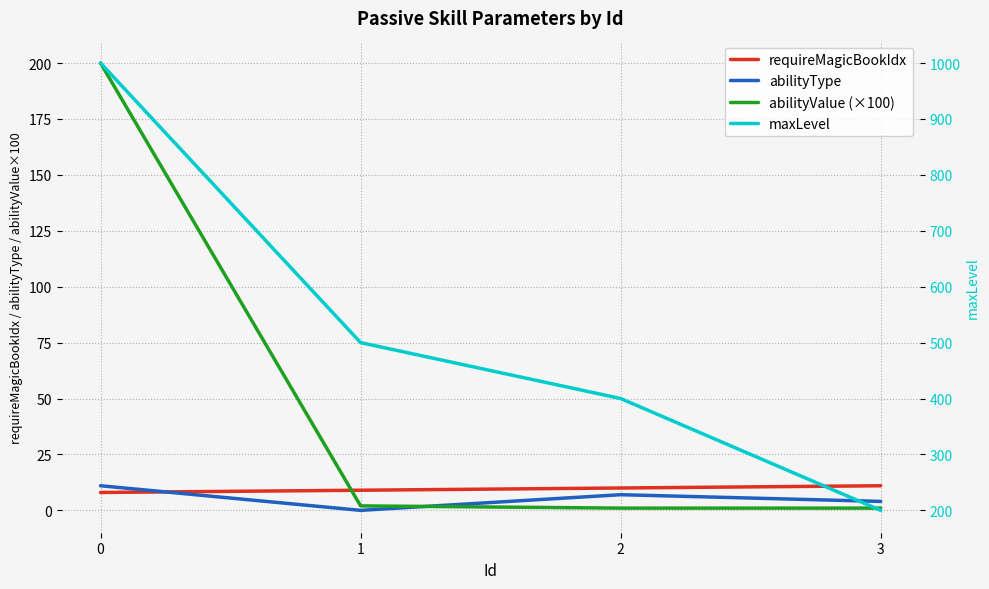

List the series in order of their peak value, lowest first.

requireMagicBookIdx, abilityType, abilityValue (×100), maxLevel